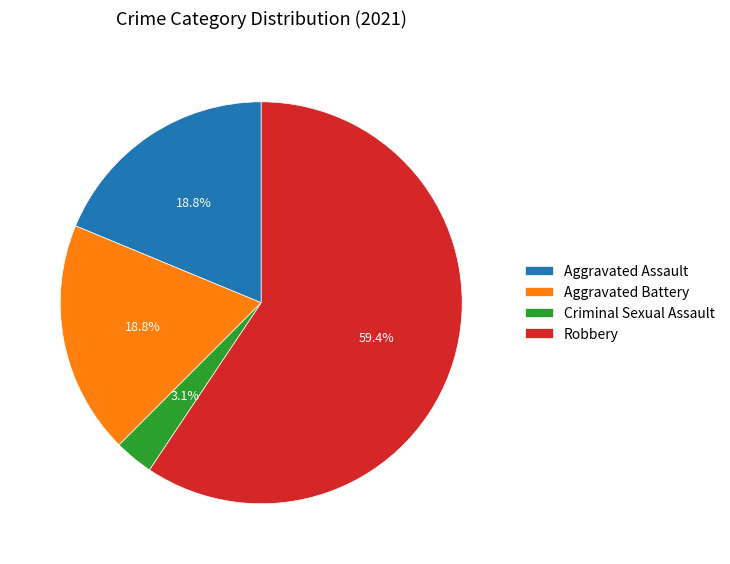

Does any single category account for the majority?

Yes